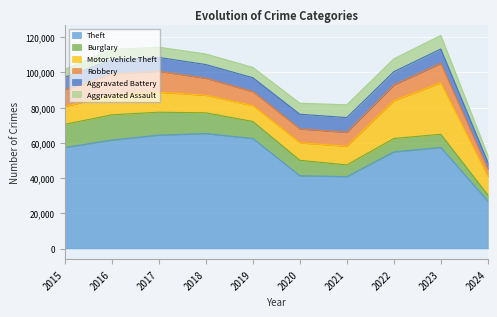

At which label is Aggravated Assault closest to 5724?

2016